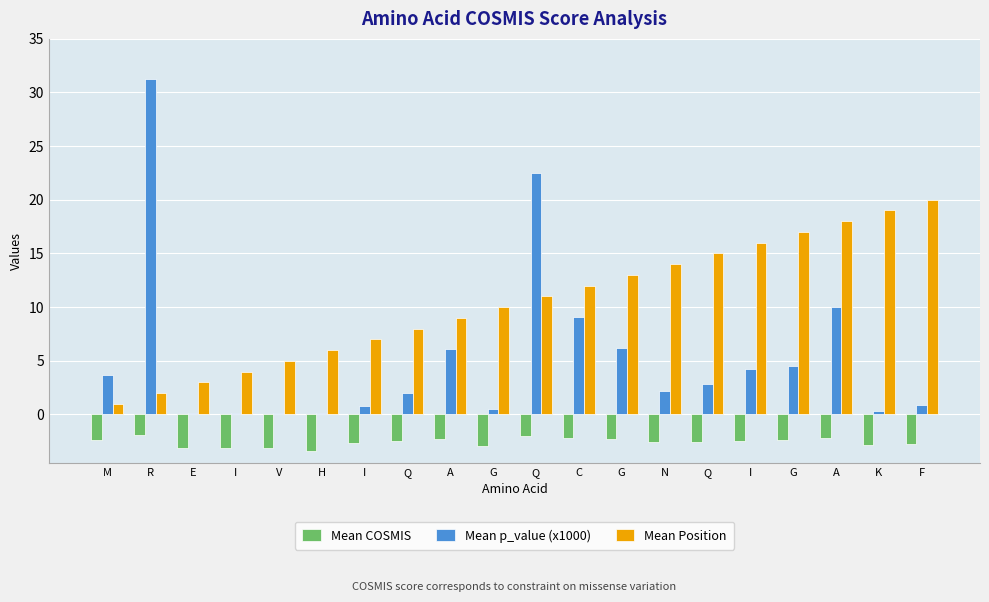

How many groups of bars are there?

20